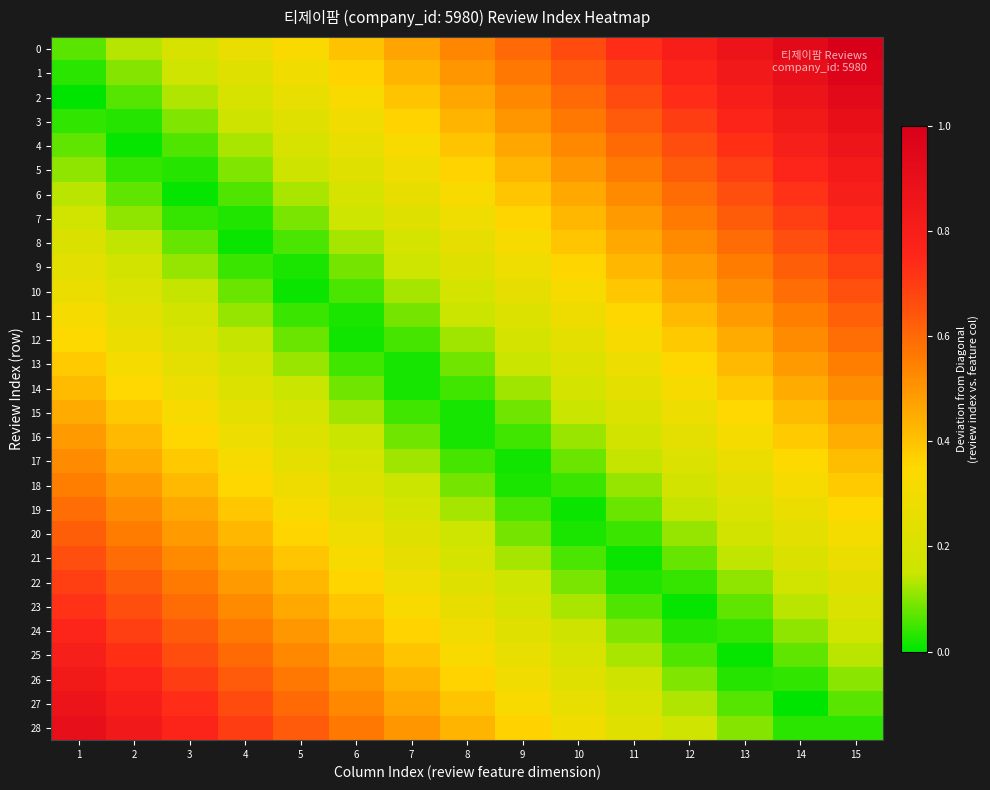

What is the maximum value shown in the chart?

1.0